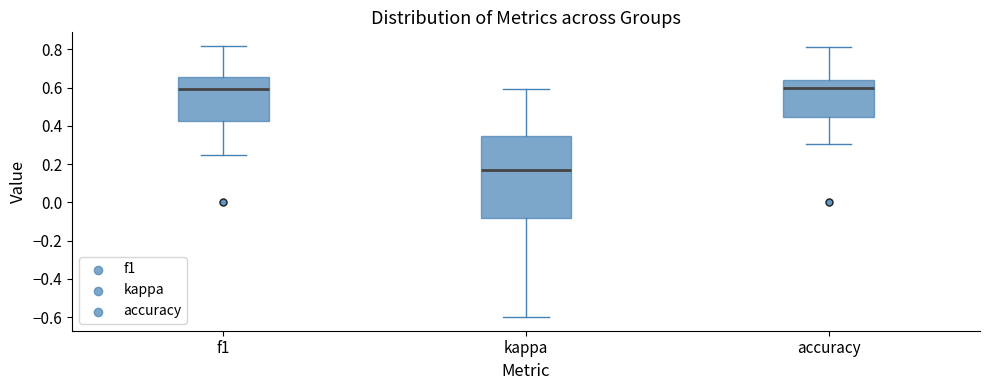

Reading left to right, read every box against the y-axis: the position of its median line, the range the box covers, and the ends of its whiskers. The values are not printed on the chart, so give them approximately, as read against the axis.

f1: median 0.60, box 0.42 to 0.66, whiskers 0.24 to 0.82
kappa: median 0.16, box -0.08 to 0.34, whiskers -0.60 to 0.60
accuracy: median 0.60, box 0.44 to 0.64, whiskers 0.30 to 0.82